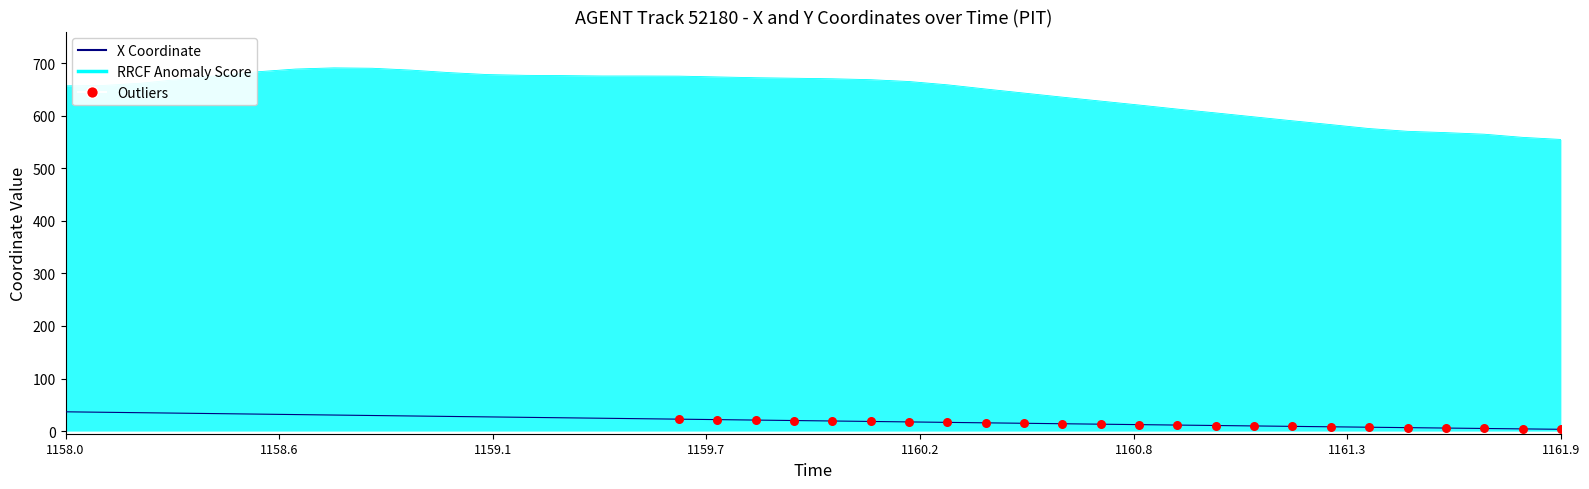

Which series has the largest range (max minus min)?

RRCF Anomaly Score